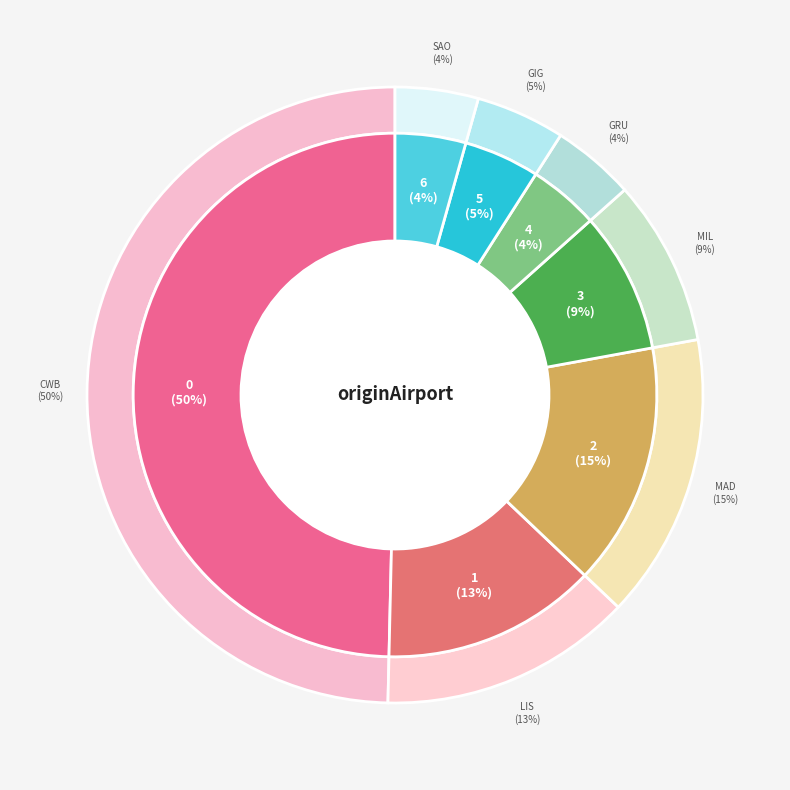

Count the number of slices in the pie.

7